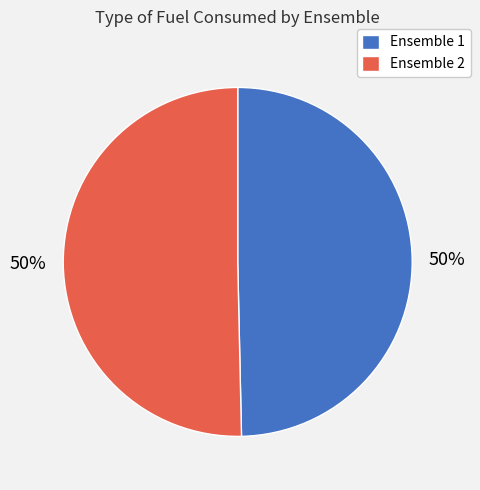

To the nearest percent, what is the average slice percentage?

50%